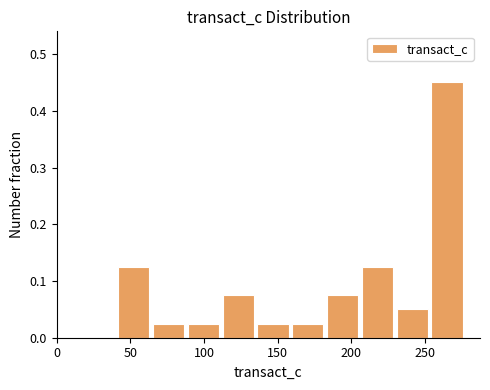

Over which range of the x-axis is the bar tallest?

255 to 280